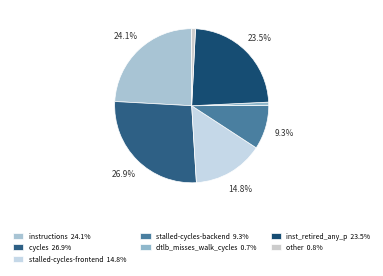

How many slices are in this pie chart?

7